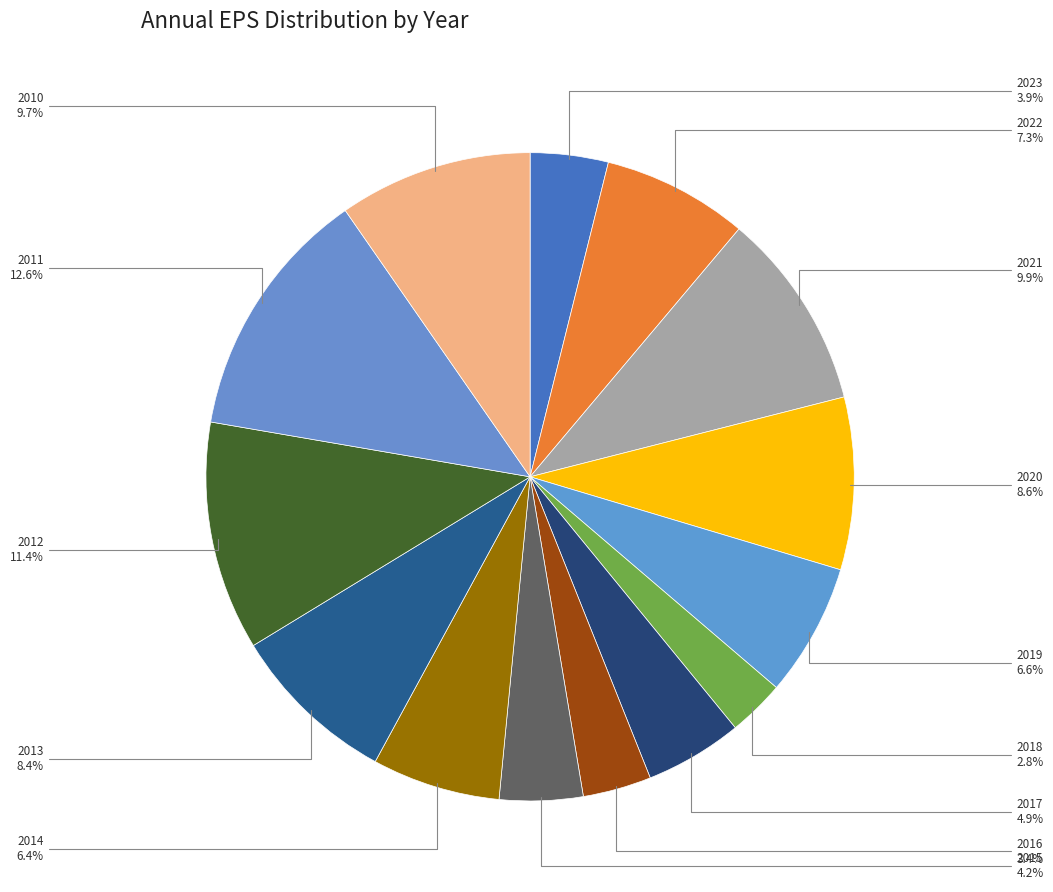

Is there a majority slice in this chart?

No